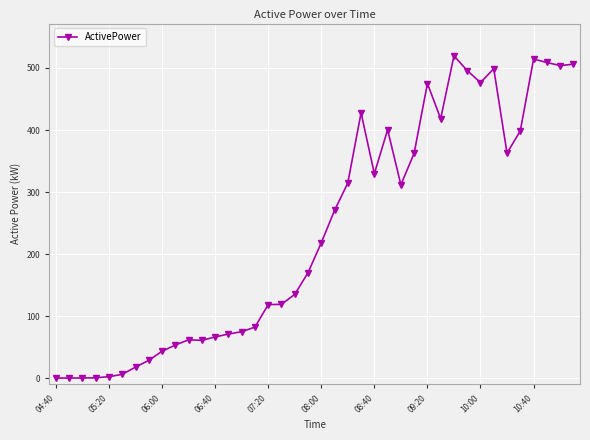

What is the average value?

235.6